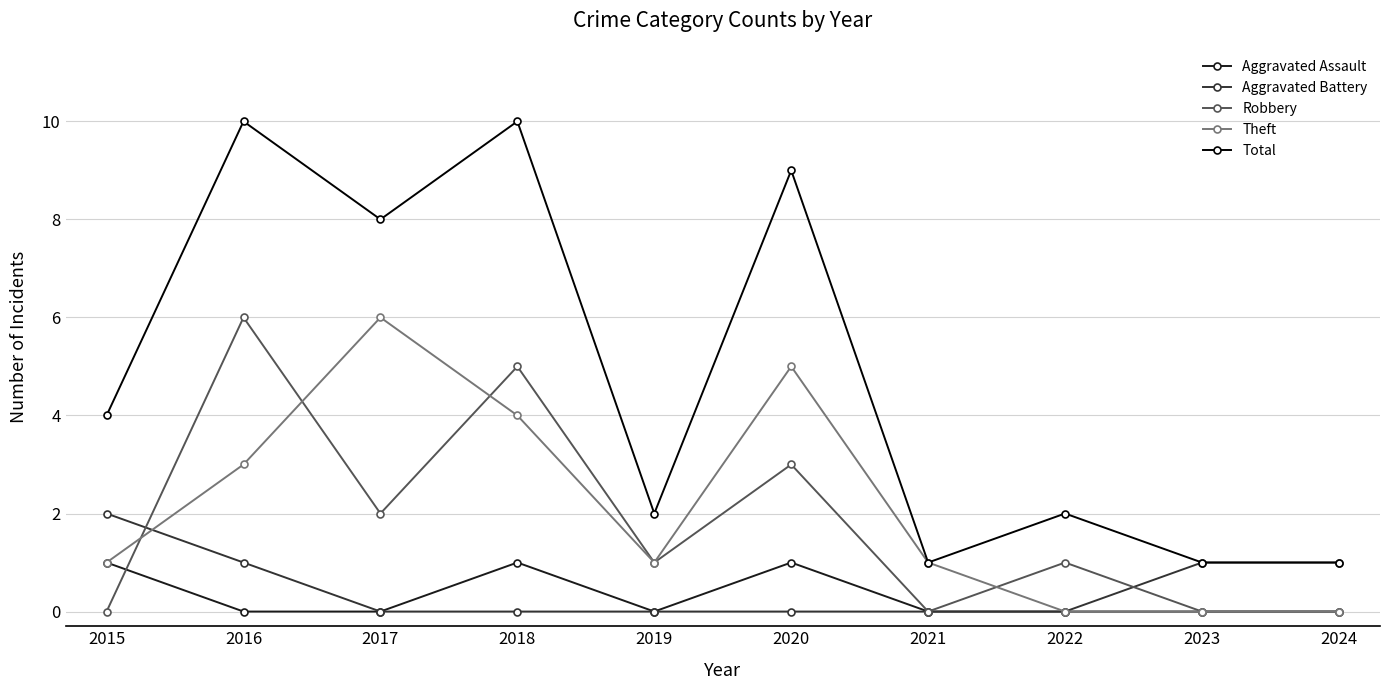

Rank the series at 2016 from highest to lowest value.

Total, Robbery, Theft, Aggravated Battery, Aggravated Assault